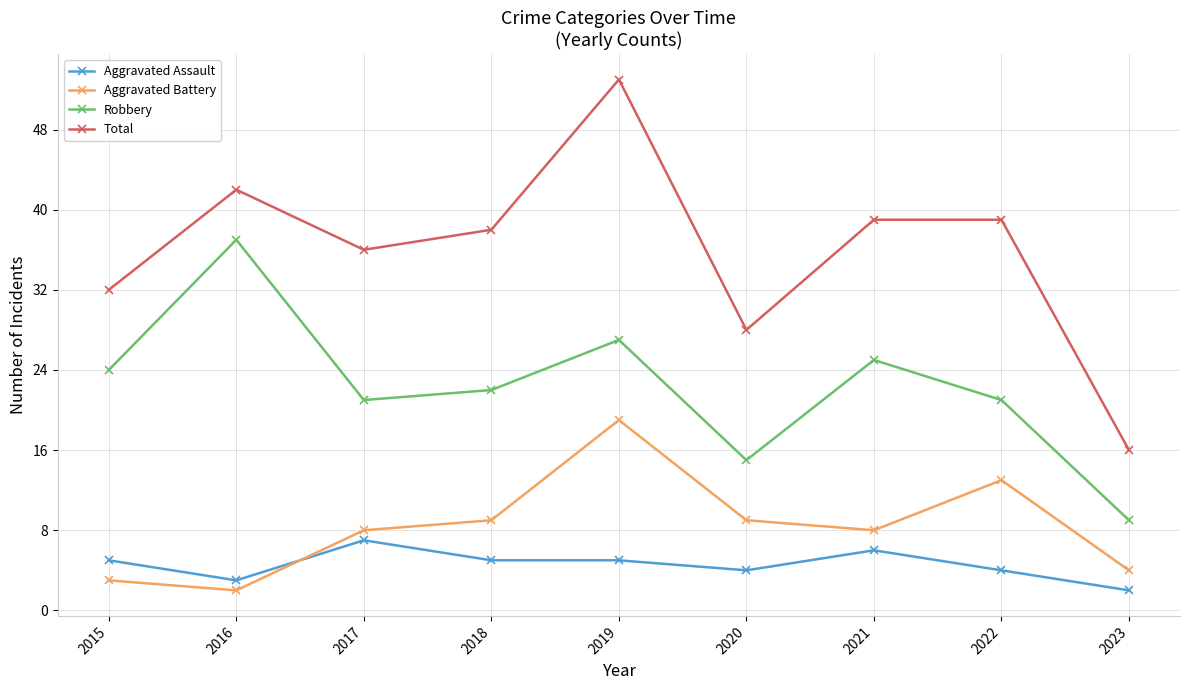

What is the total value across all series at 2020?

56